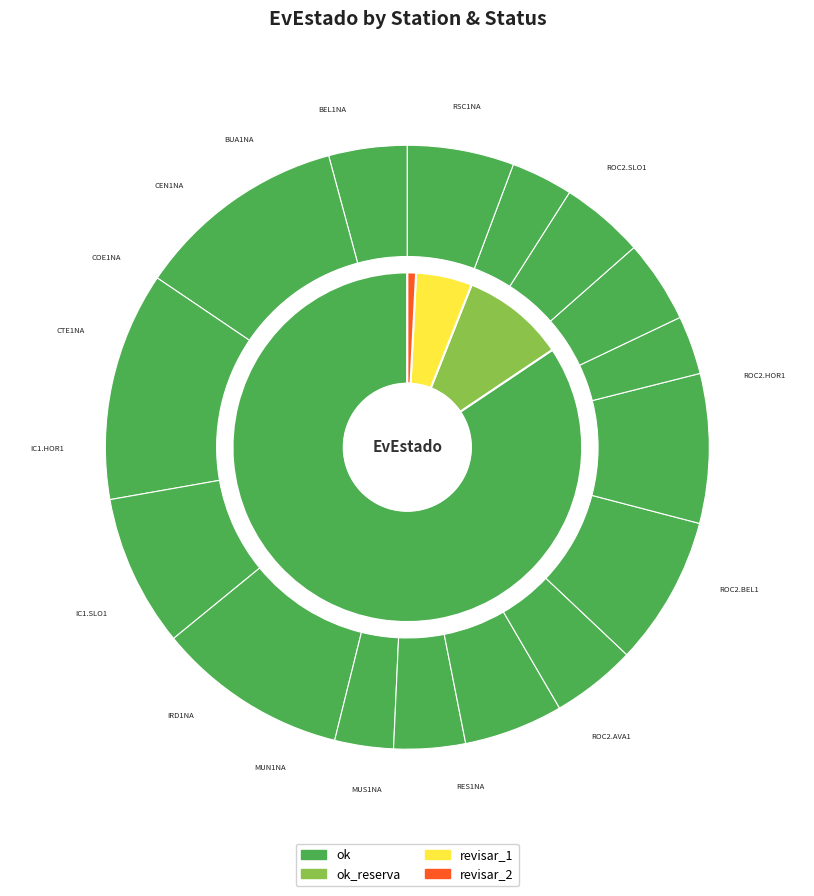

What percentage is the RSC1NA slice, to the nearest percent?

7%